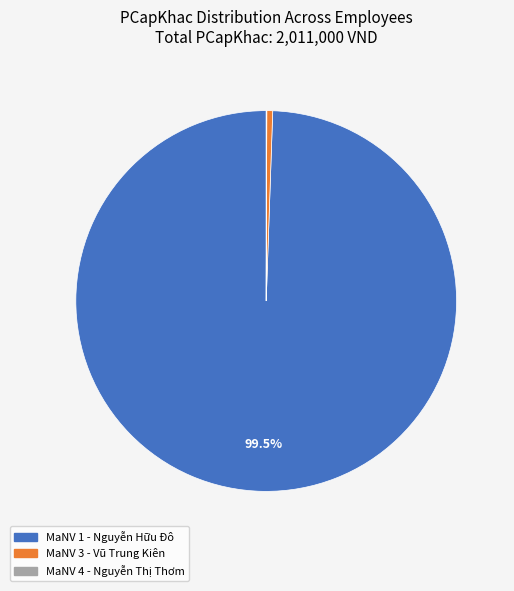

Is there a majority slice in this chart?

Yes